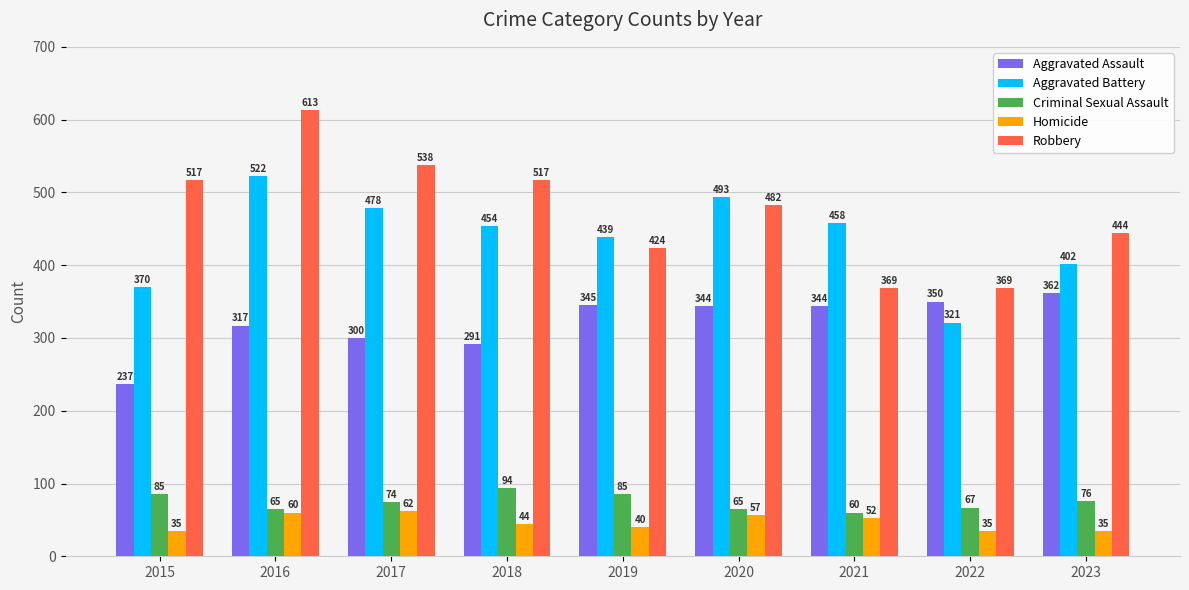

What is the difference between the maximum and minimum values in the Aggravated Assault series?

125